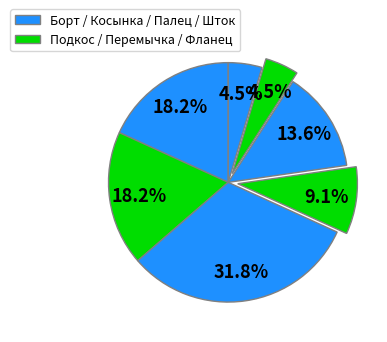

Count the number of slices in the pie.

7